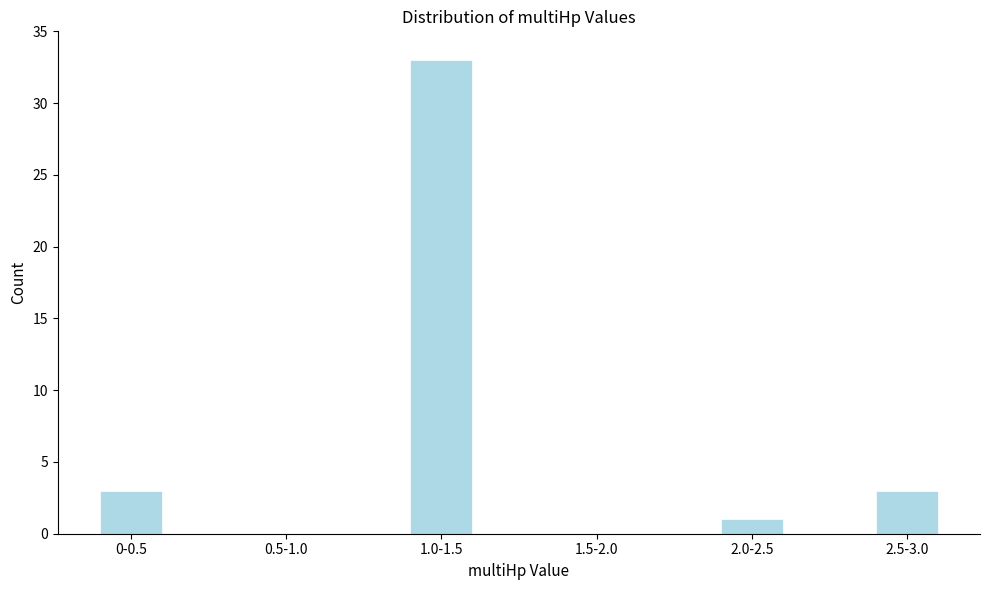

Reading left to right, list all the values displayed in this chart.

0-0.5=3	0.5-1.0=0	1.0-1.5=33	1.5-2.0=0	2.0-2.5=1	2.5-3.0=3